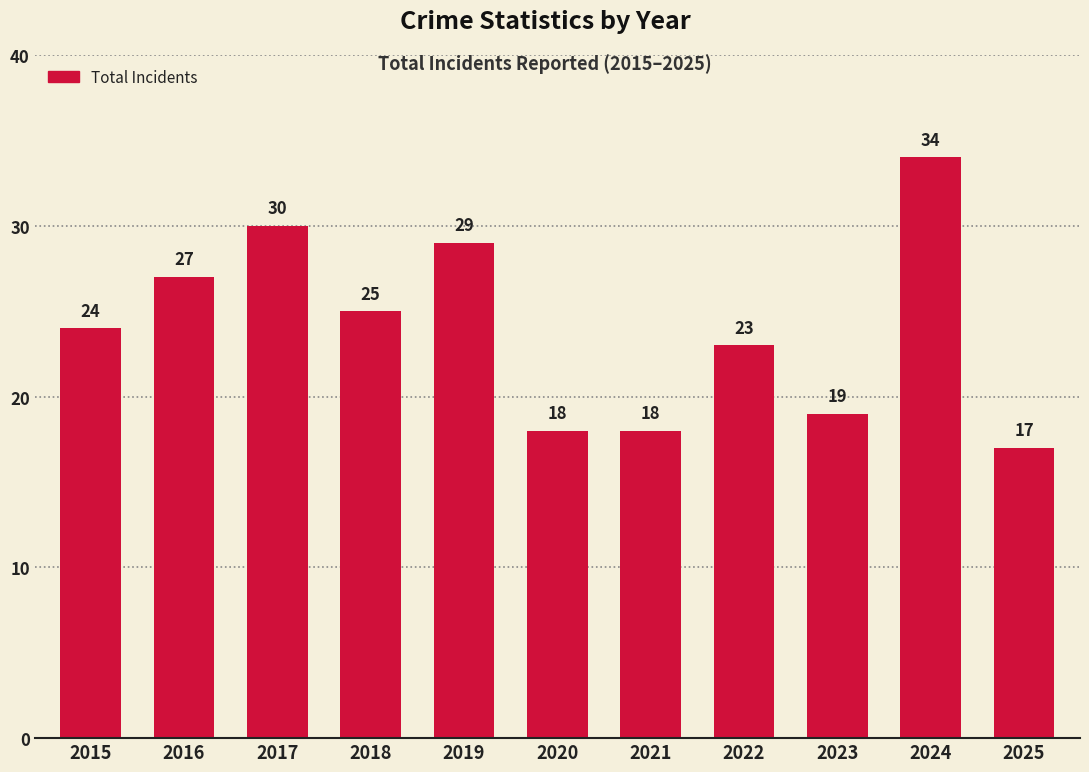

True or false: the data shows 8 at 2019.

False